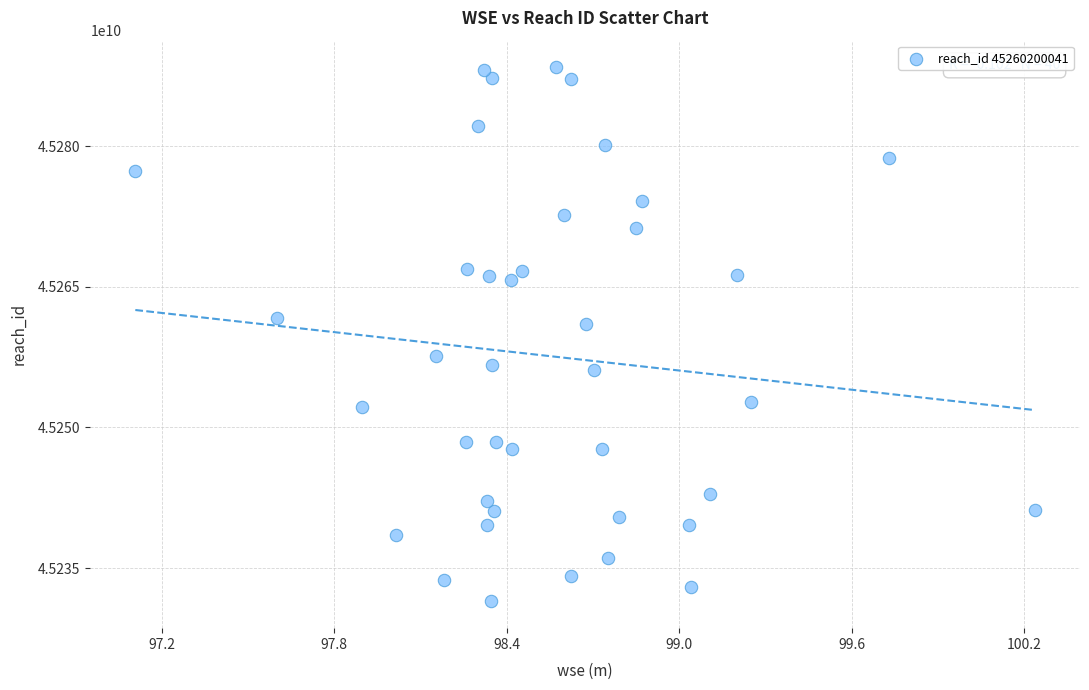

What Y value in the scatter plot is closest to 45259914871?

45261054107.3